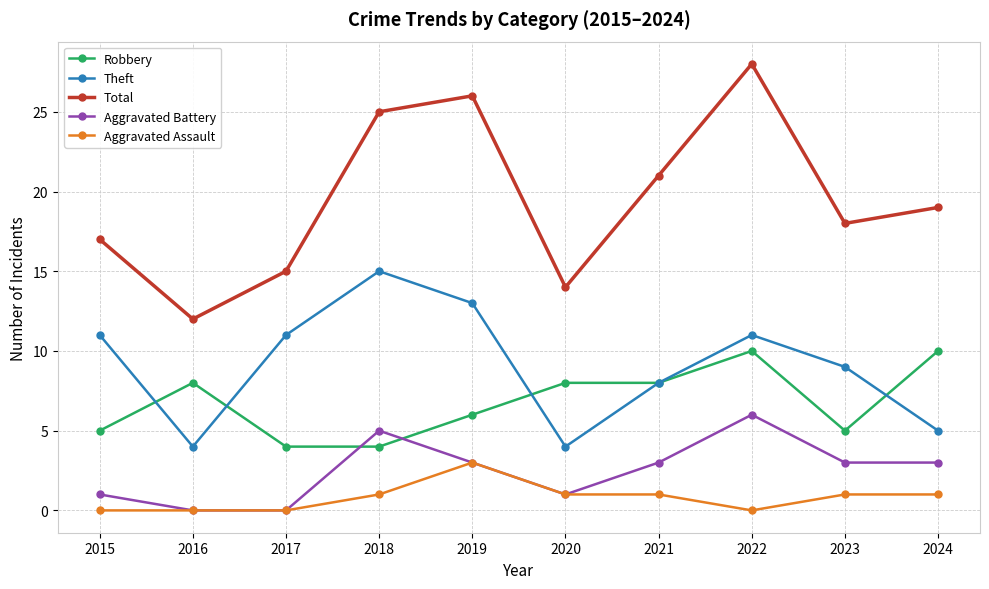

What is the value of the Robbery point at the 6th from the left?

8